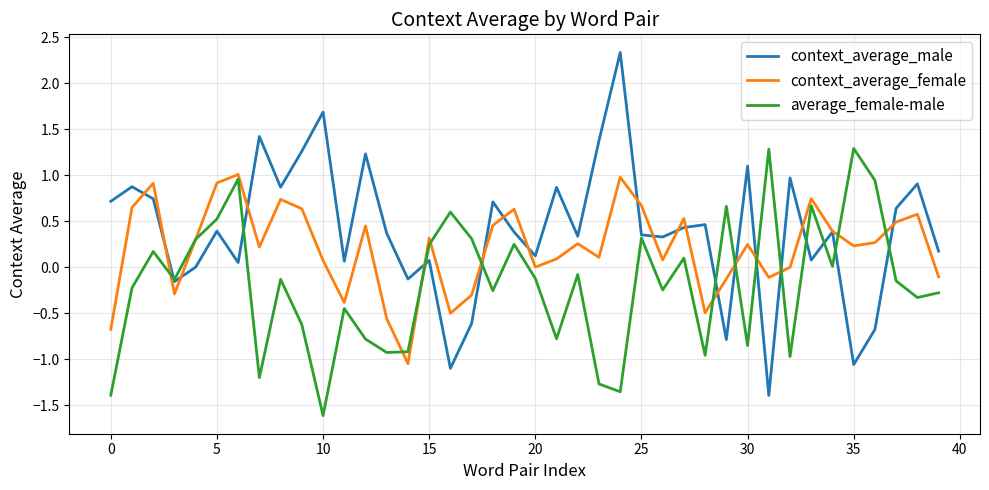

Which series has the largest total across all categories?

context_average_male